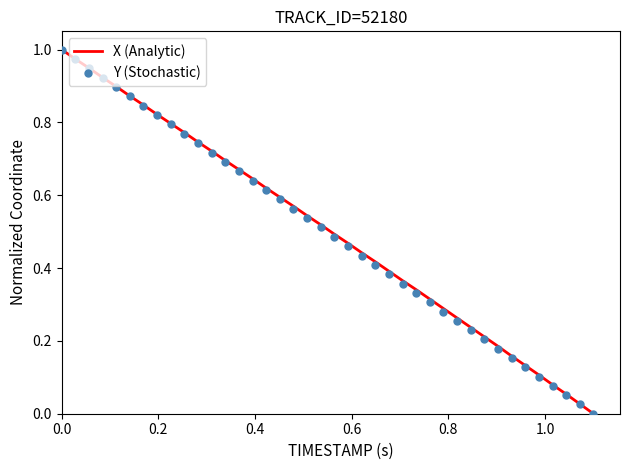

Which series contains the lowest Y value?

X (Analytic)